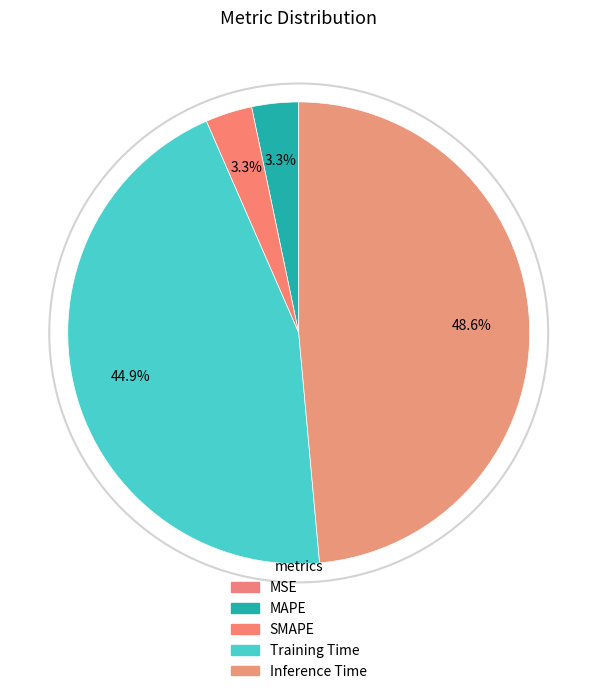

Is it true that Training Time is 45% of the pie?

True